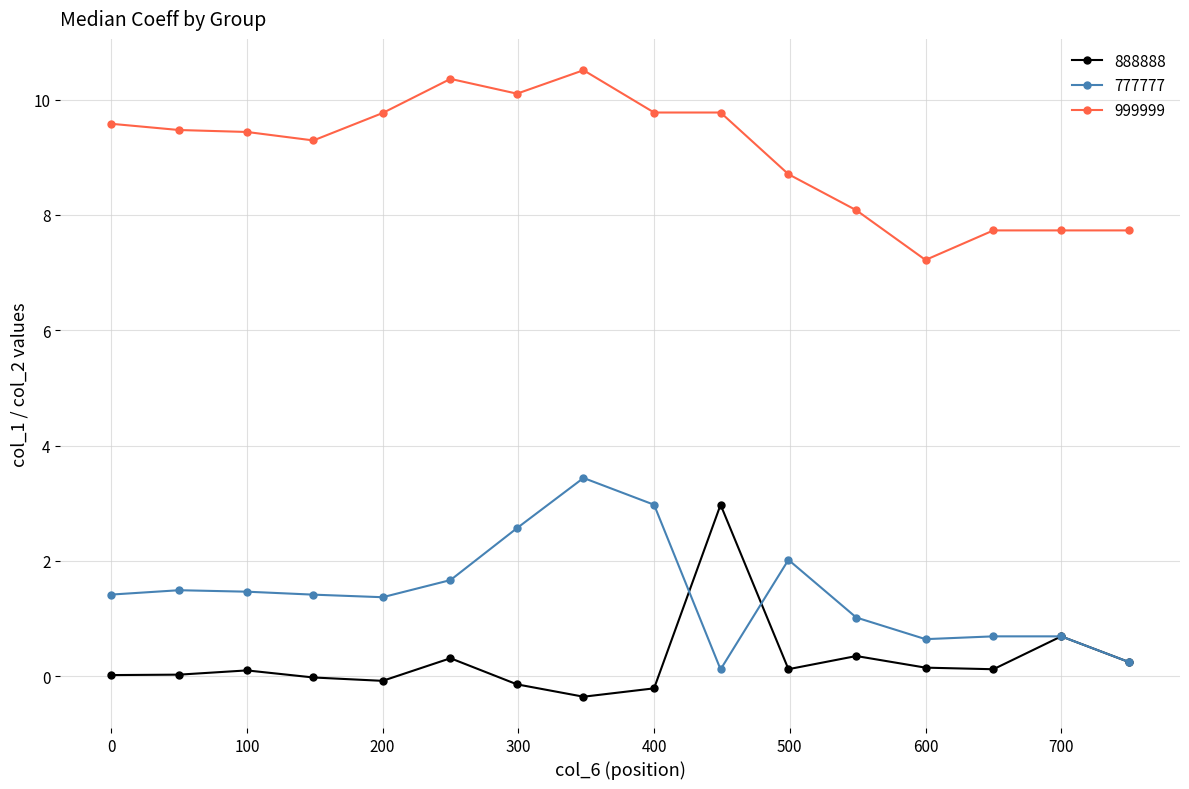

What is the maximum value shown in the chart?

10.5